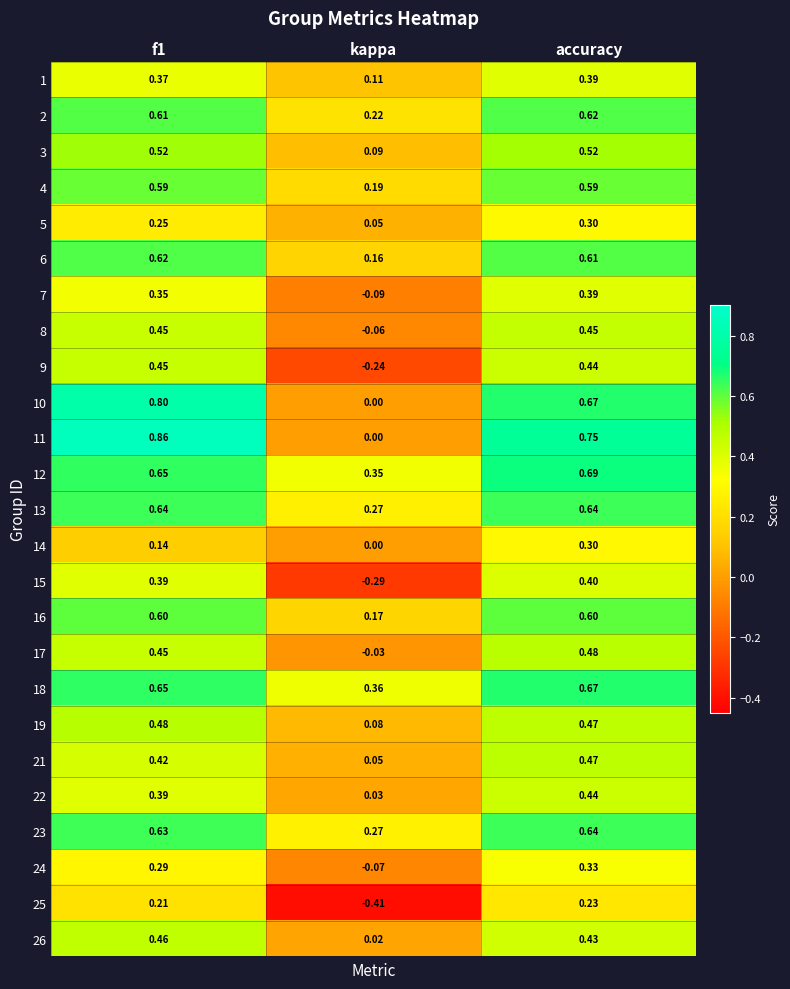

At which label is 22 closest to 0?

kappa